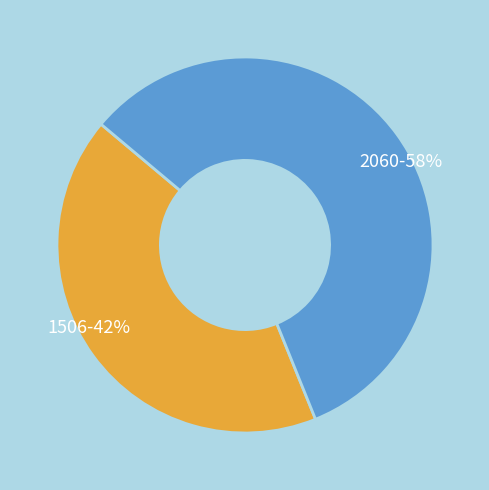

Does 2060 account for over 50% of the chart?

Yes